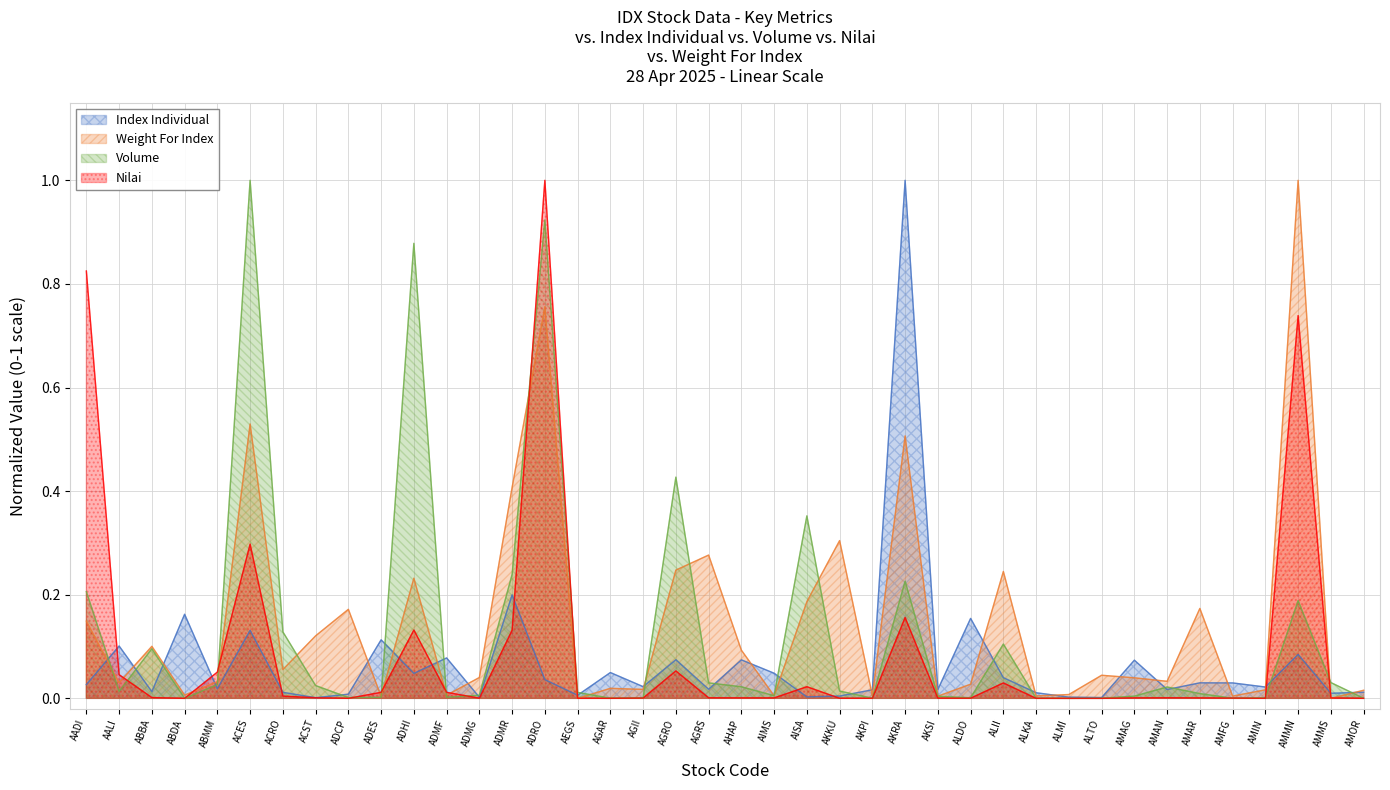

Is the value of Weight For Index at AKSI greater than the value of Index Individual at AGAR?

No